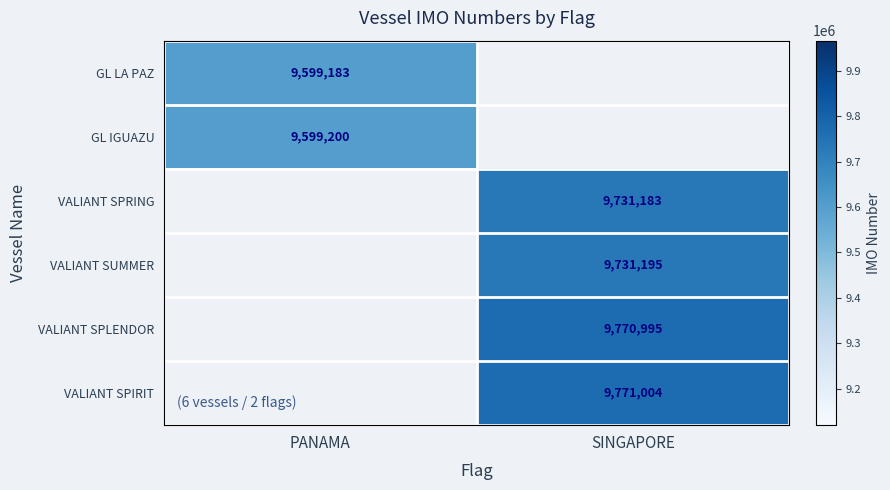

The VALIANT SPLENDOR series shows 2860381 at SINGAPORE. True or false?

False